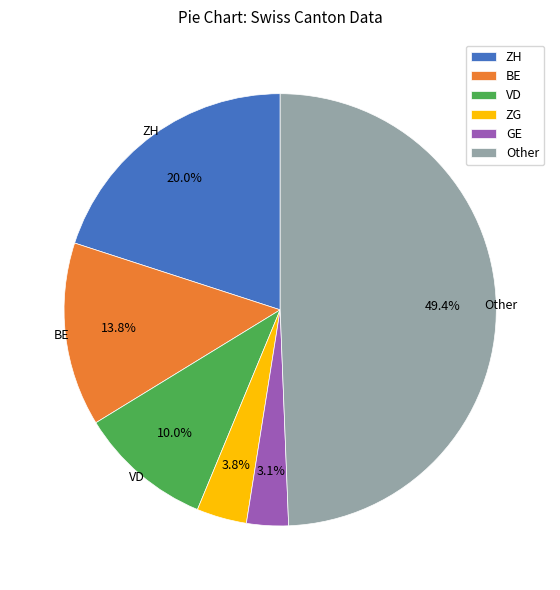

Between BE and ZG, which is larger?

BE